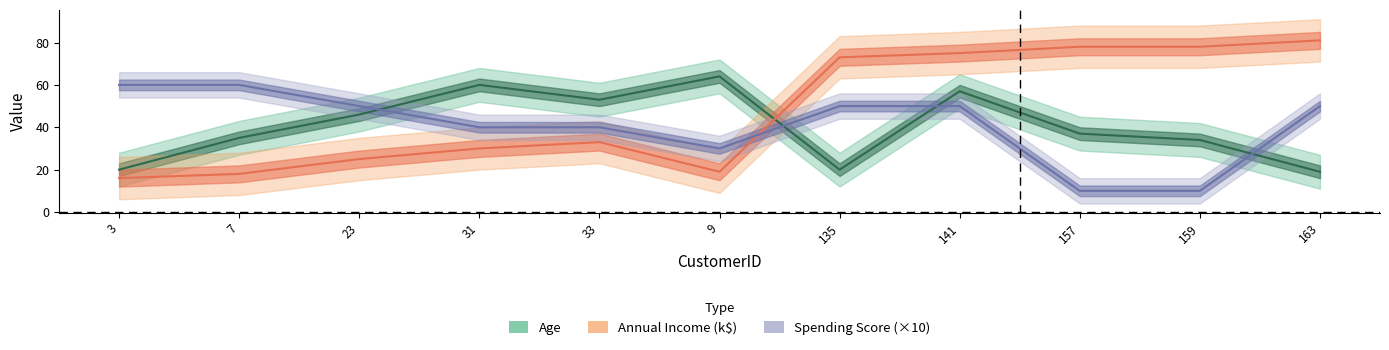

What is the smallest value displayed?

10